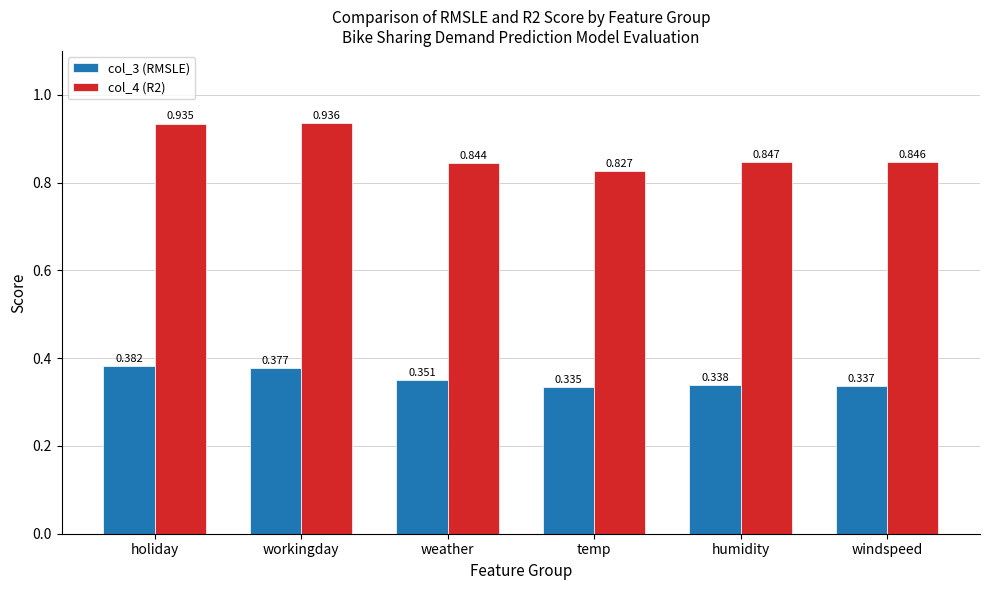

At which label does col_3 (RMSLE) reach its peak?

holiday